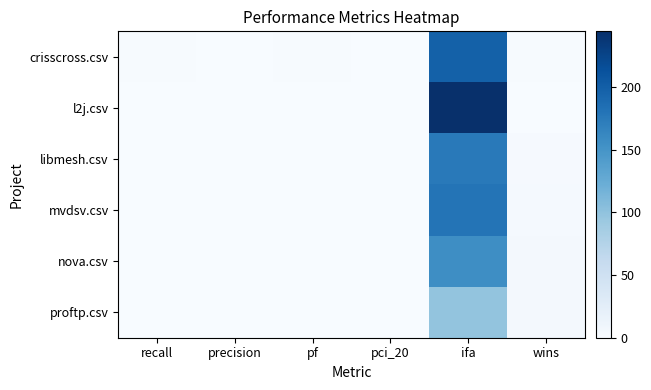

At which category is the sum across all series the highest?

ifa